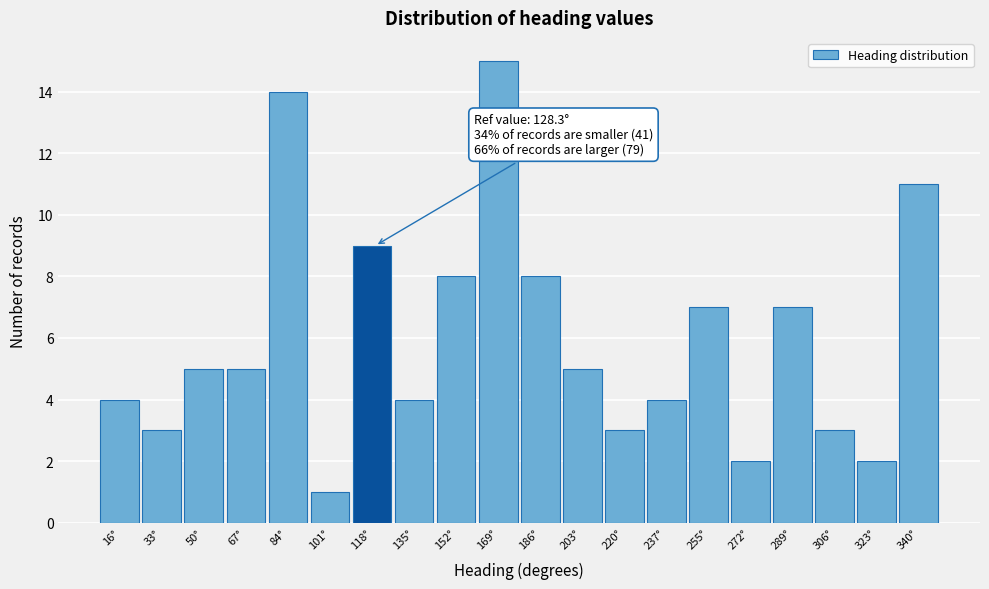

Reading left to right, transcribe all the data shown in this chart.

16°=4	33°=3	50°=5	67°=5	84°=14	101°=1	118°=9	135°=4	152°=8	169°=15	186°=8	203°=5	220°=3	237°=4	255°=7	272°=2	289°=7	306°=3	323°=2	340°=11